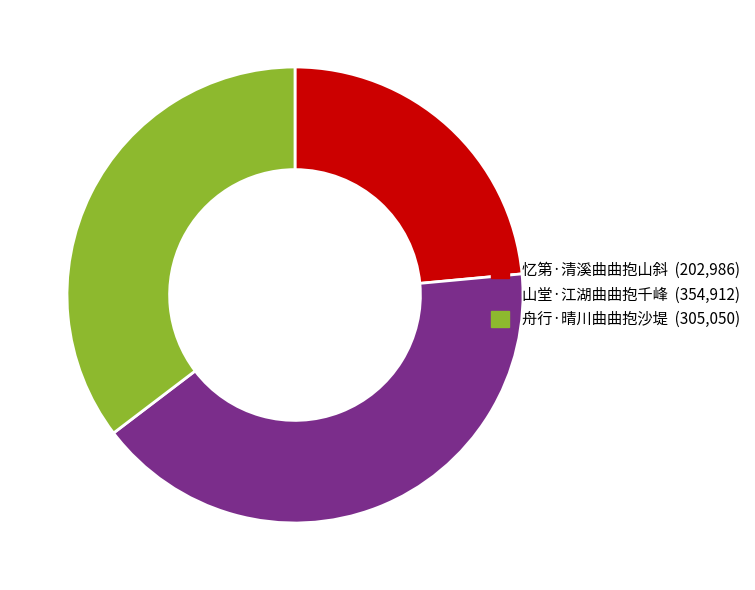

Rank the categories by value from highest to lowest.

山堂·江湖曲曲抱千峰, 舟行·晴川曲曲抱沙堤, 忆第·清溪曲曲抱山斜